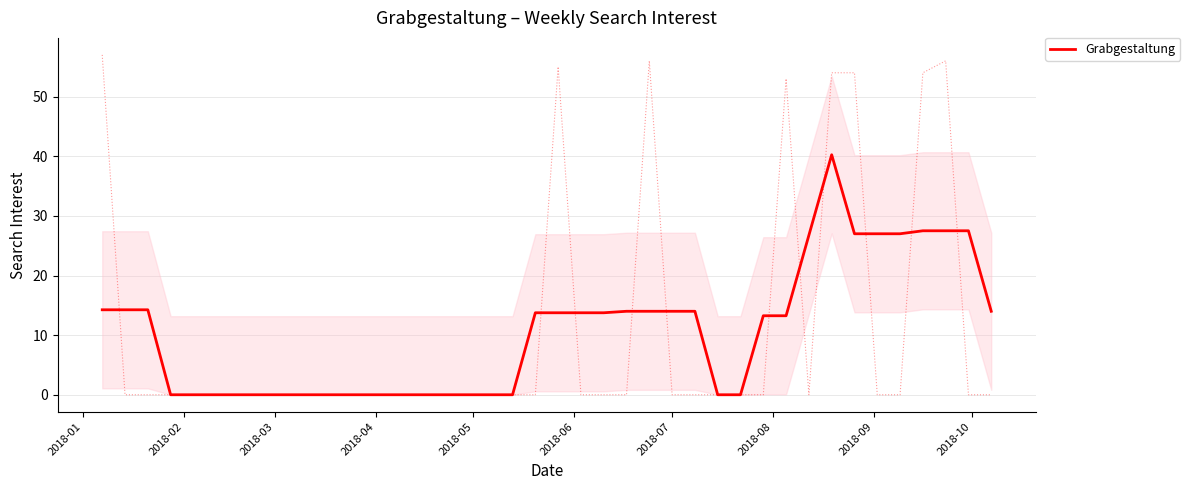

How many points are higher than both their immediate neighbors (excluding endpoints)?

1